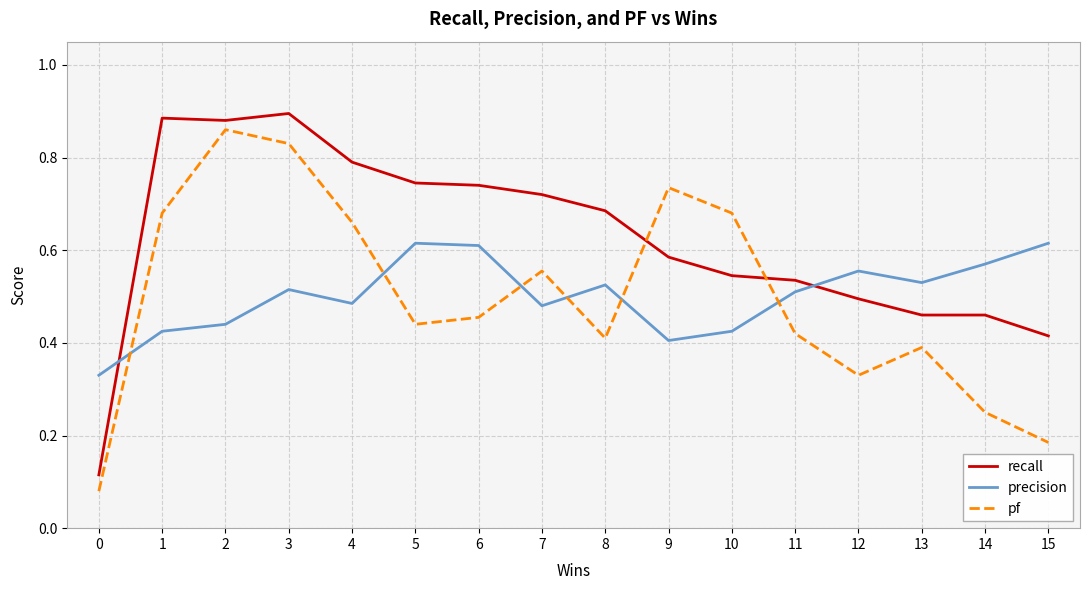

The precision series shows 0.6 at 10. True or false?

False